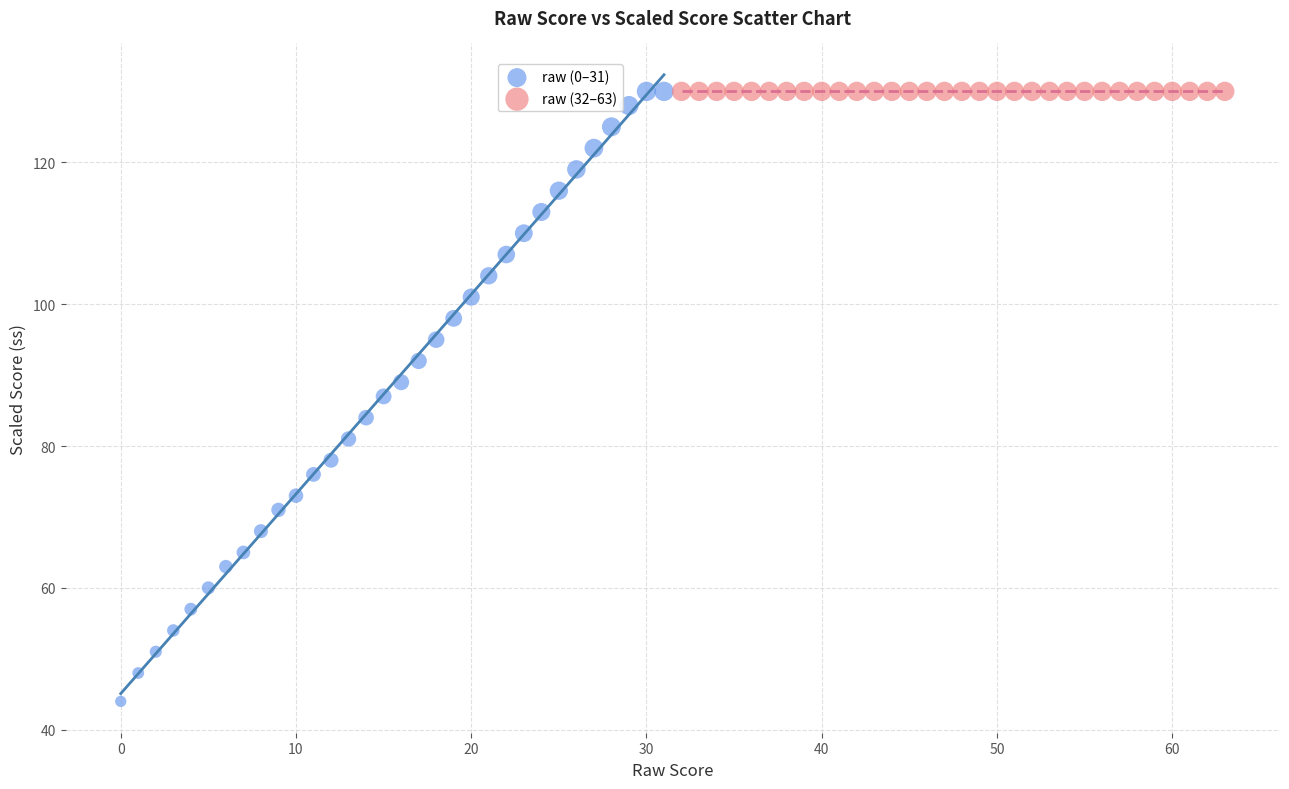

Which series contains the lowest Y value?

raw (0–31)